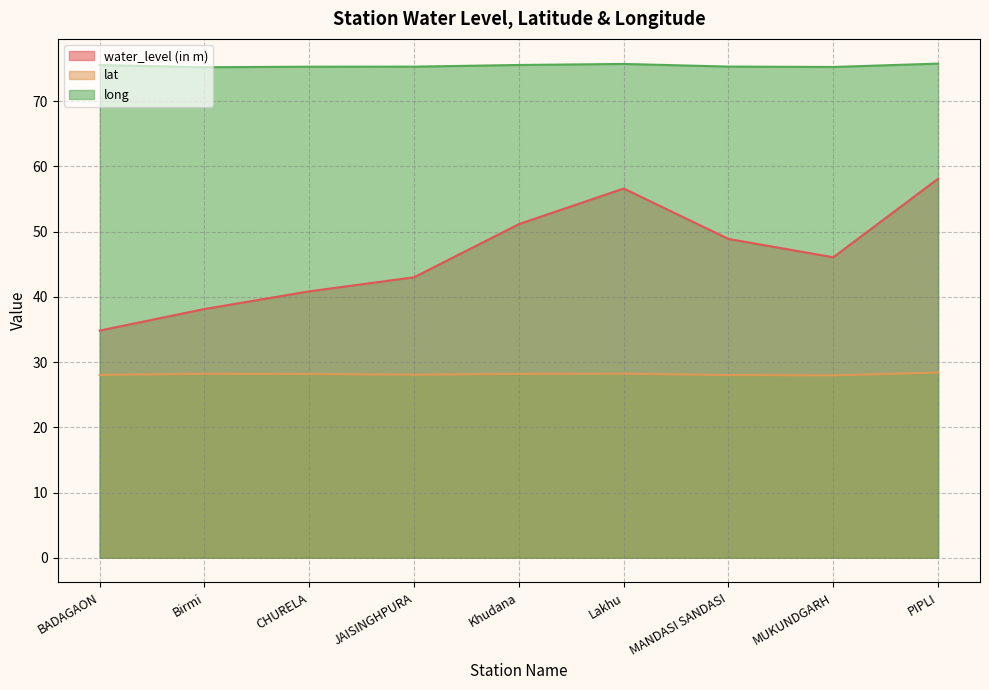

Which series has the largest range (max minus min)?

water_level (in m)